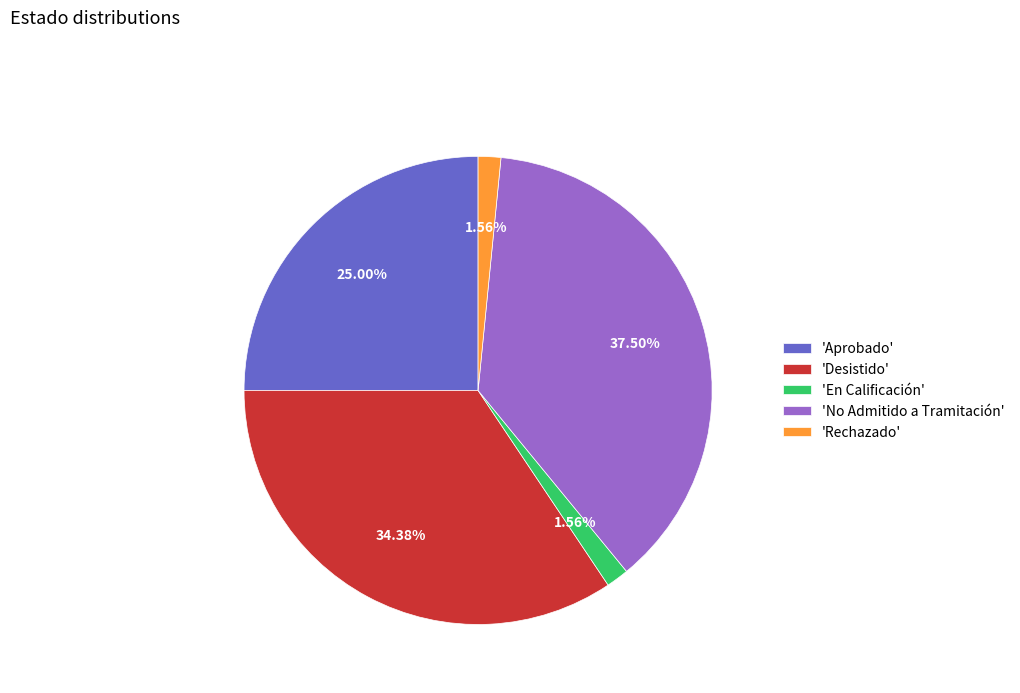

Which category has the biggest portion of the pie?

'No Admitido a Tramitación'